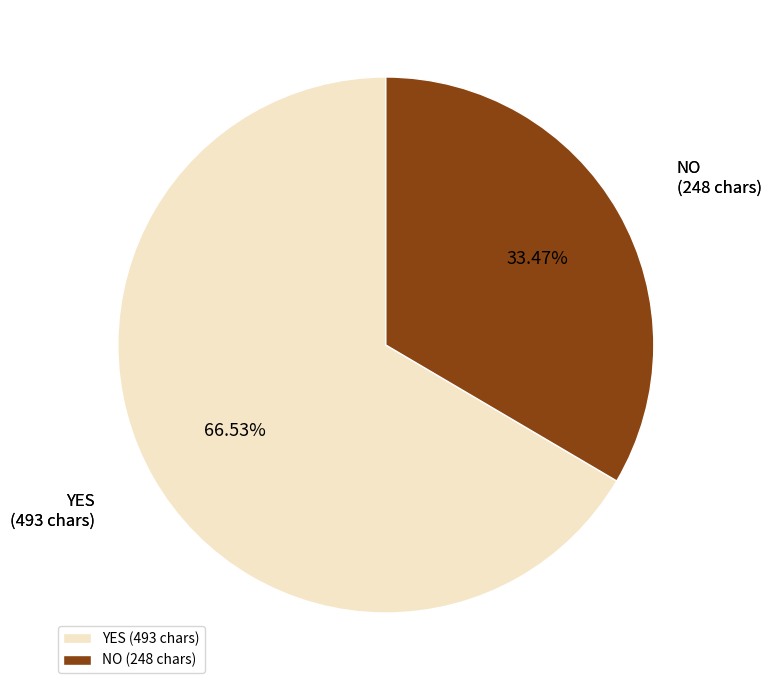

Which has a higher value, NO or YES?

YES